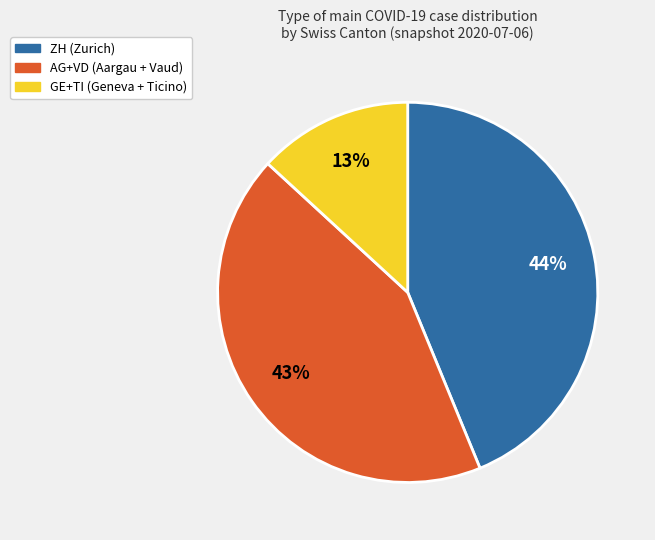

Is there a majority slice in this chart?

No